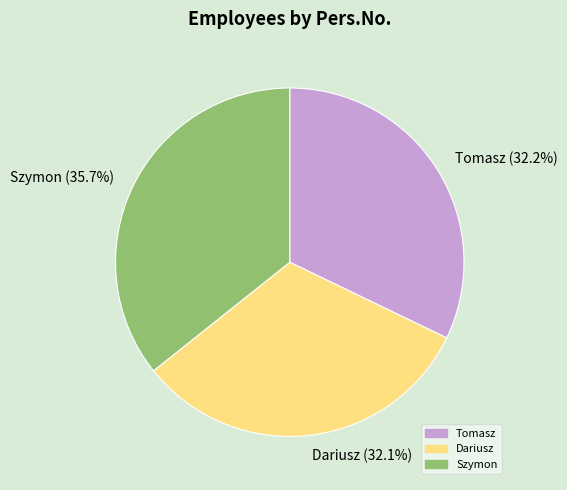

Is it true that Szymon is 41% of the pie?

False